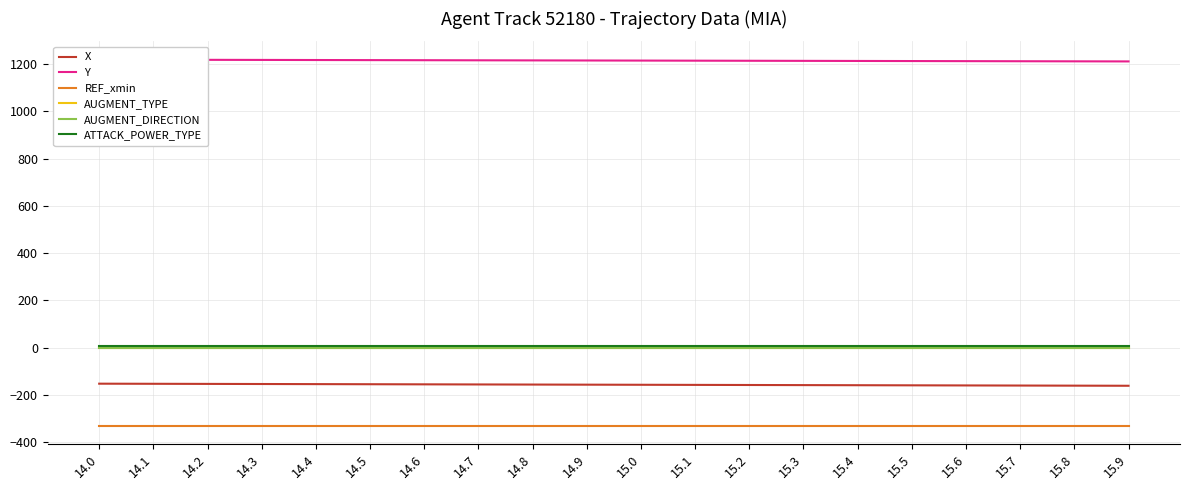

True or false: X and AUGMENT_TYPE cross at least once.

False